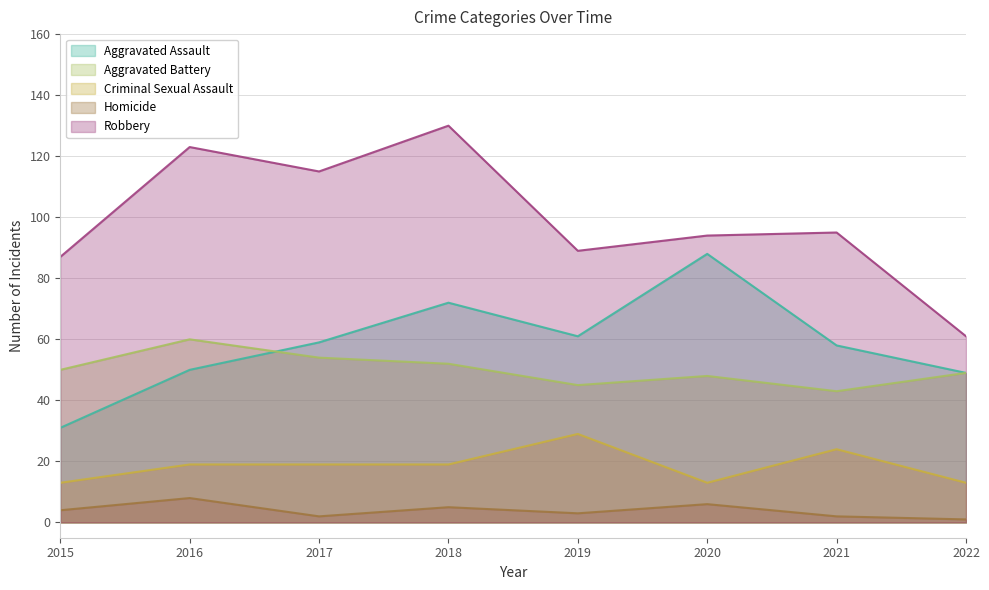

True or false: Aggravated Battery has more than 0 interior local peaks.

True